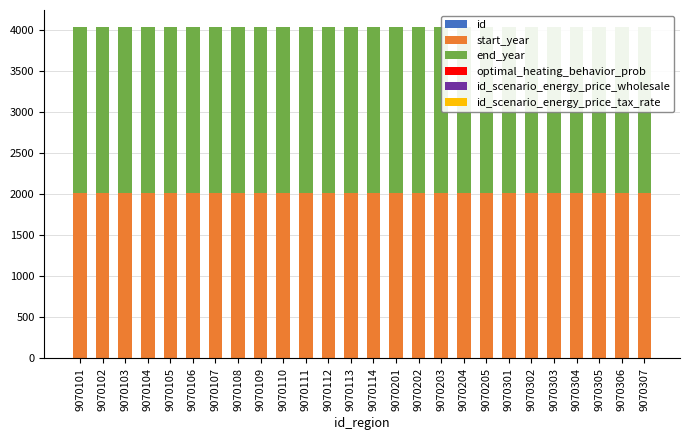

Reading left to right, list all the values displayed in this chart.

id: 1	1	1	1	1	1	1	1	1	1	1	1	1	1	1	1	1	1	1	1	1	1	1	1	1	1
start_year: 2019	2019	2019	2019	2019	2019	2019	2019	2019	2019	2019	2019	2019	2019	2019	2019	2019	2019	2019	2019	2019	2019	2019	2019	2019	2019
end_year: 2019	2019	2019	2019	2019	2019	2019	2019	2019	2019	2019	2019	2019	2019	2019	2019	2019	2019	2019	2019	2019	2019	2019	2019	2019	2019
optimal_heating_behavior_prob: 1	1	1	1	1	1	1	1	1	1	1	1	1	1	1	1	1	1	1	1	1	1	1	1	1	1
id_scenario_energy_price_wholesale: 1	1	1	1	1	1	1	1	1	1	1	1	1	1	1	1	1	1	1	1	1	1	1	1	1	1
id_scenario_energy_price_tax_rate: 1	1	1	1	1	1	1	1	1	1	1	1	1	1	1	1	1	1	1	1	1	1	1	1	1	1